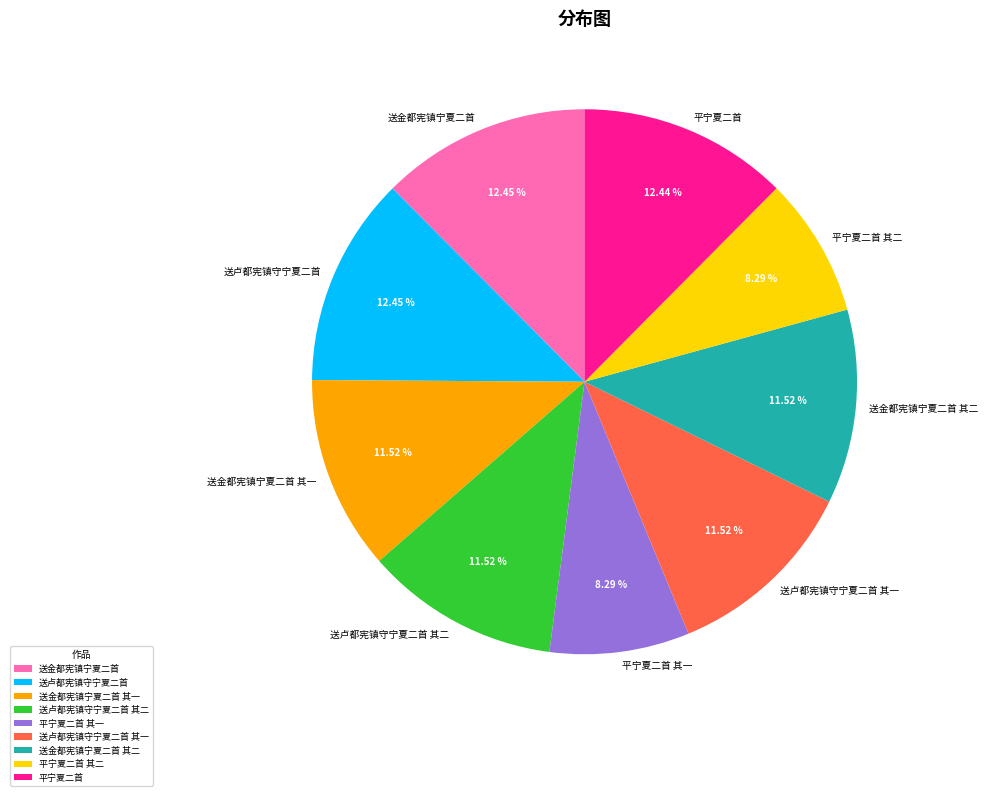

To the nearest percent, what is the combined percentage of 平宁夏二首 其一 and 送卢都宪镇守宁夏二首 其一?

20%